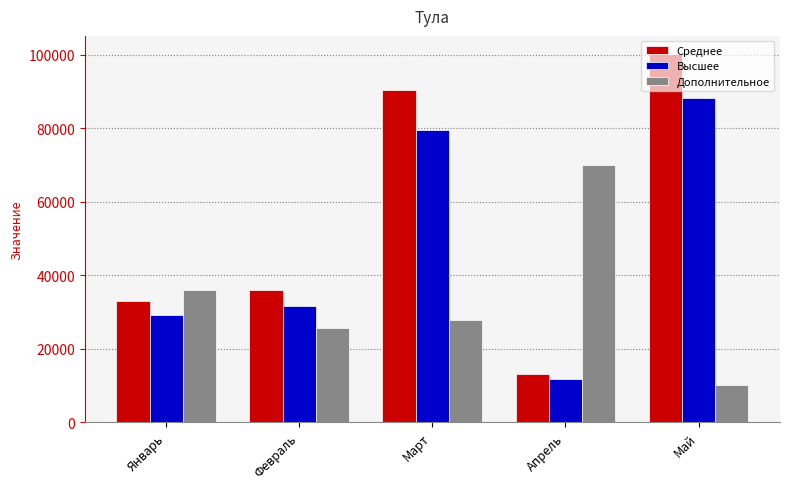

At which label is Среднее closest to 56673?

Февраль